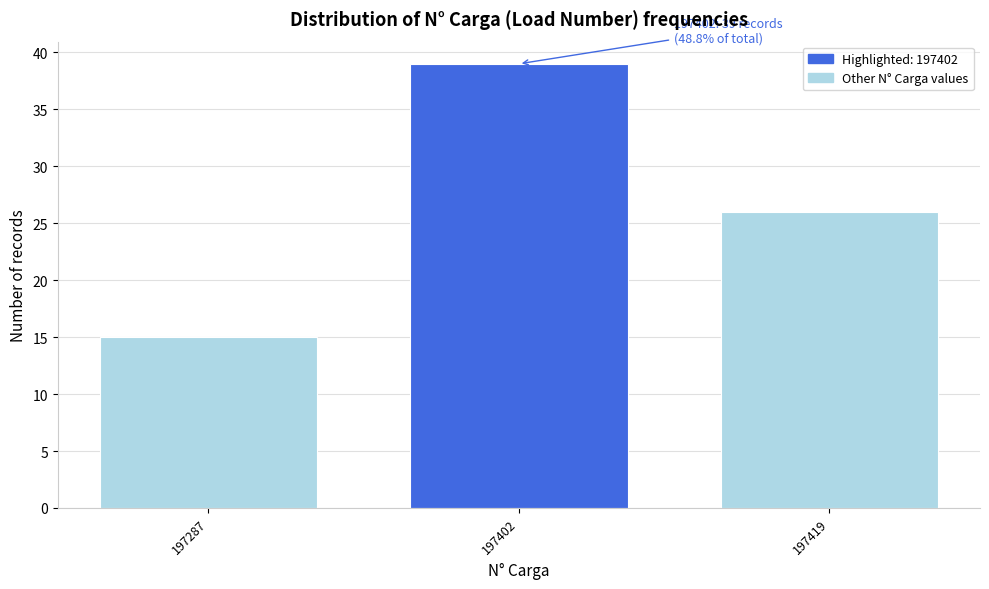

Reading right to left, extract all data points from this chart.

26	39	15